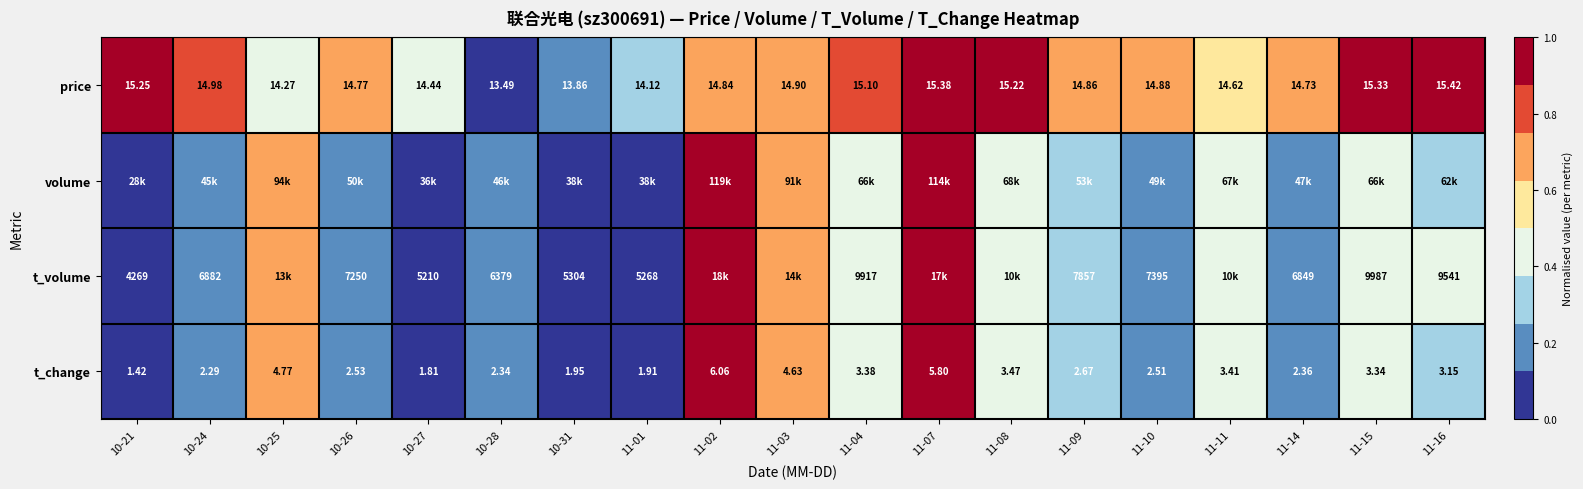

Which category has the lowest value in the t_change series?

10-21